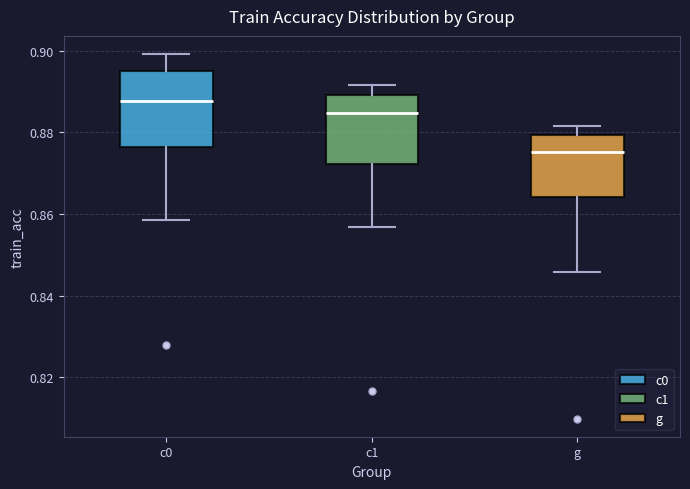

Reading left to right, read every box against the y-axis: the position of its median line, the range the box covers, and the ends of its whiskers. The values are not printed on the chart, so give them approximately, as read against the axis.

c0: median 0.888, box 0.876 to 0.896, whiskers 0.858 to 0.900
c1: median 0.884, box 0.872 to 0.890, whiskers 0.856 to 0.892
g: median 0.876, box 0.864 to 0.880, whiskers 0.846 to 0.882